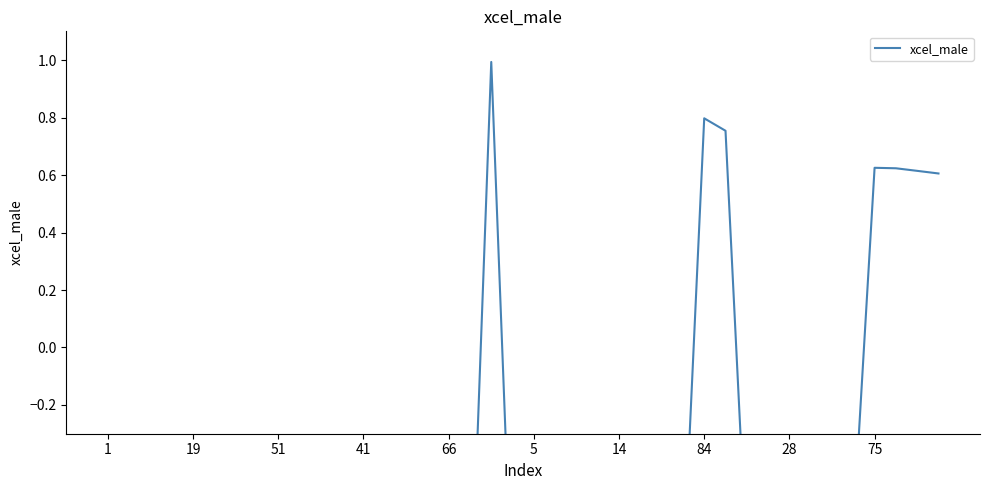

Which has a higher value, 27 or 16?

27